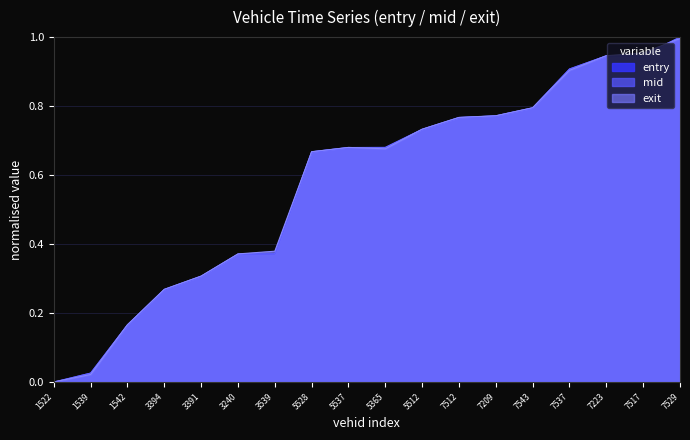

How many series are shown in this chart?

3